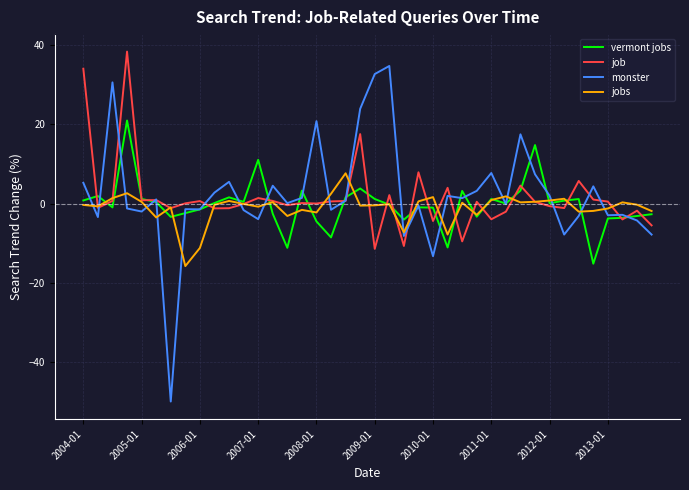

How many distinct data groups are displayed?

4